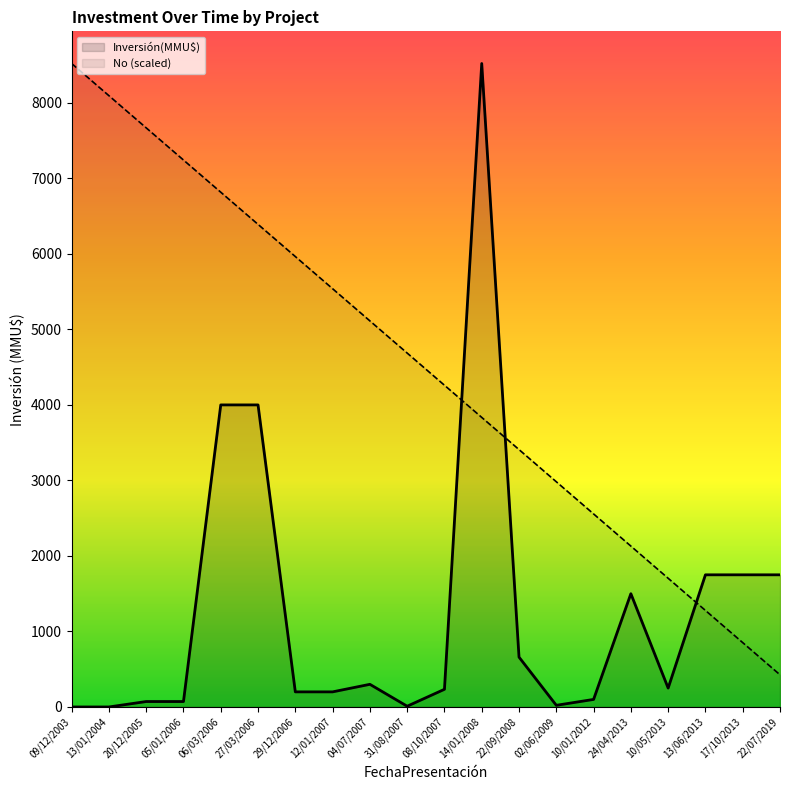

Reading left to right, list all the values displayed in this chart.

Inversión(MMU$): 09/12/2003=0.0	13/01/2004=0.0	20/12/2005=72.0	05/01/2006=72.0	06/03/2006=4000.0	27/03/2006=4000.0	29/12/2006=200.0	12/01/2007=200.0	04/07/2007=300.0	31/08/2007=10.0	08/10/2007=234.0	14/01/2008=8521.0	22/09/2008=660.0	02/06/2009=22.0	10/01/2012=100.0	24/04/2013=1500.0	10/05/2013=250.0	13/06/2013=1750.0	17/10/2013=1750.0	22/07/2019=1750.0
No (scaled): 09/12/2003=8521.0	13/01/2004=8094.9	20/12/2005=7668.9	05/01/2006=7242.9	06/03/2006=6816.8	27/03/2006=6390.8	29/12/2006=5964.7	12/01/2007=5538.6	04/07/2007=5112.6	31/08/2007=4686.6	08/10/2007=4260.5	14/01/2008=3834.4	22/09/2008=3408.4	02/06/2009=2982.3	10/01/2012=2556.3	24/04/2013=2130.2	10/05/2013=1704.2	13/06/2013=1278.2	17/10/2013=852.1	22/07/2019=426.1